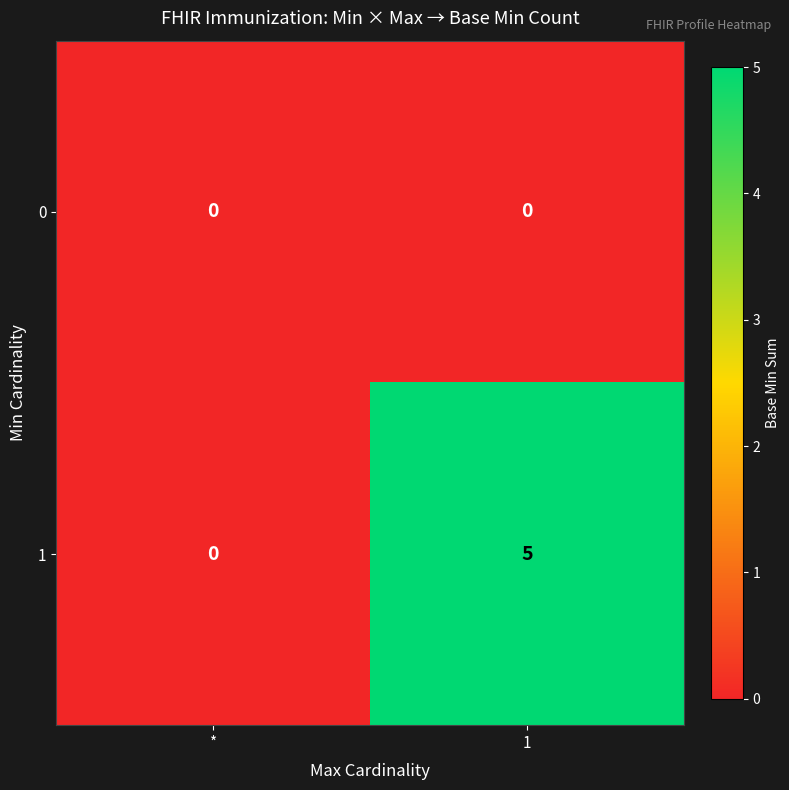

What is the difference between the maximum and minimum values in the 1 series?

5